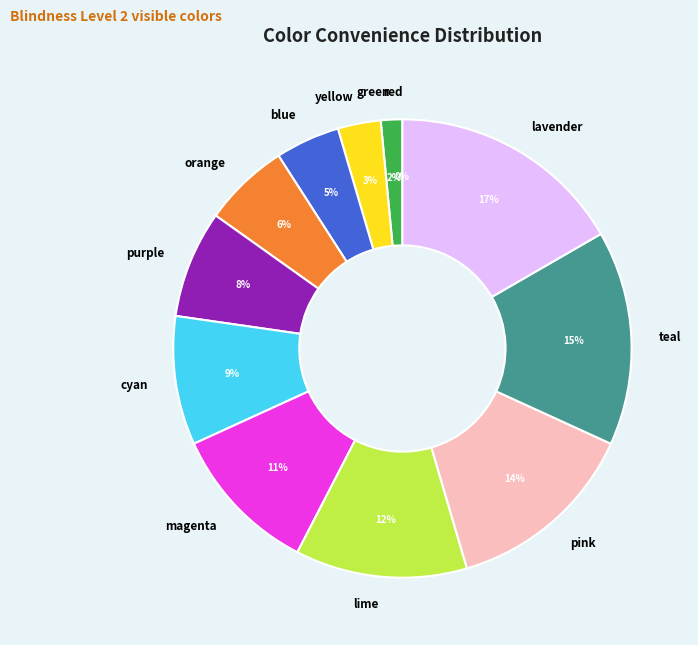

How many segments does this pie chart have?

12